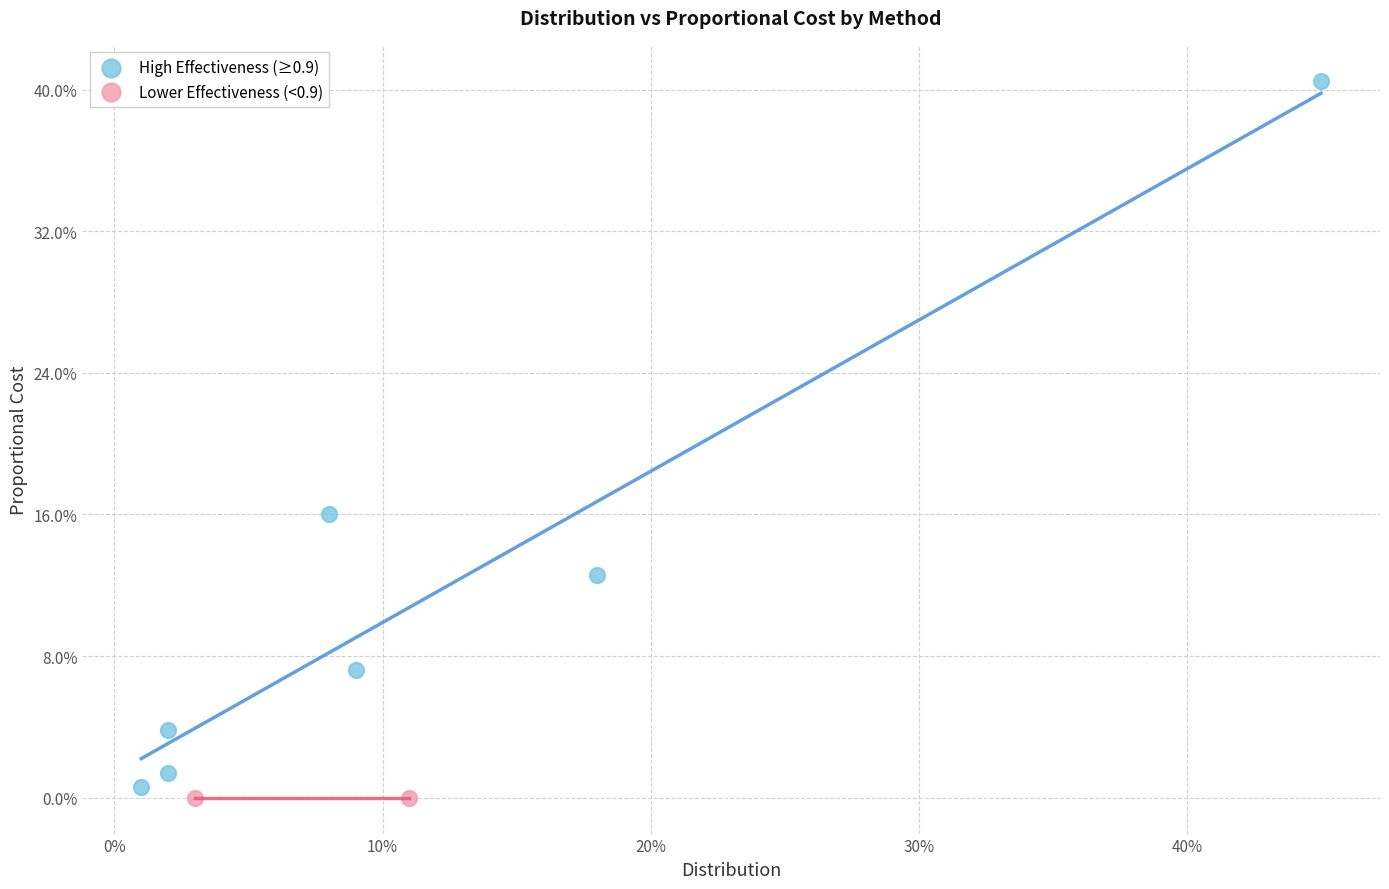

What are all the series names shown in the legend?

High Effectiveness (≥0.9), Lower Effectiveness (<0.9)